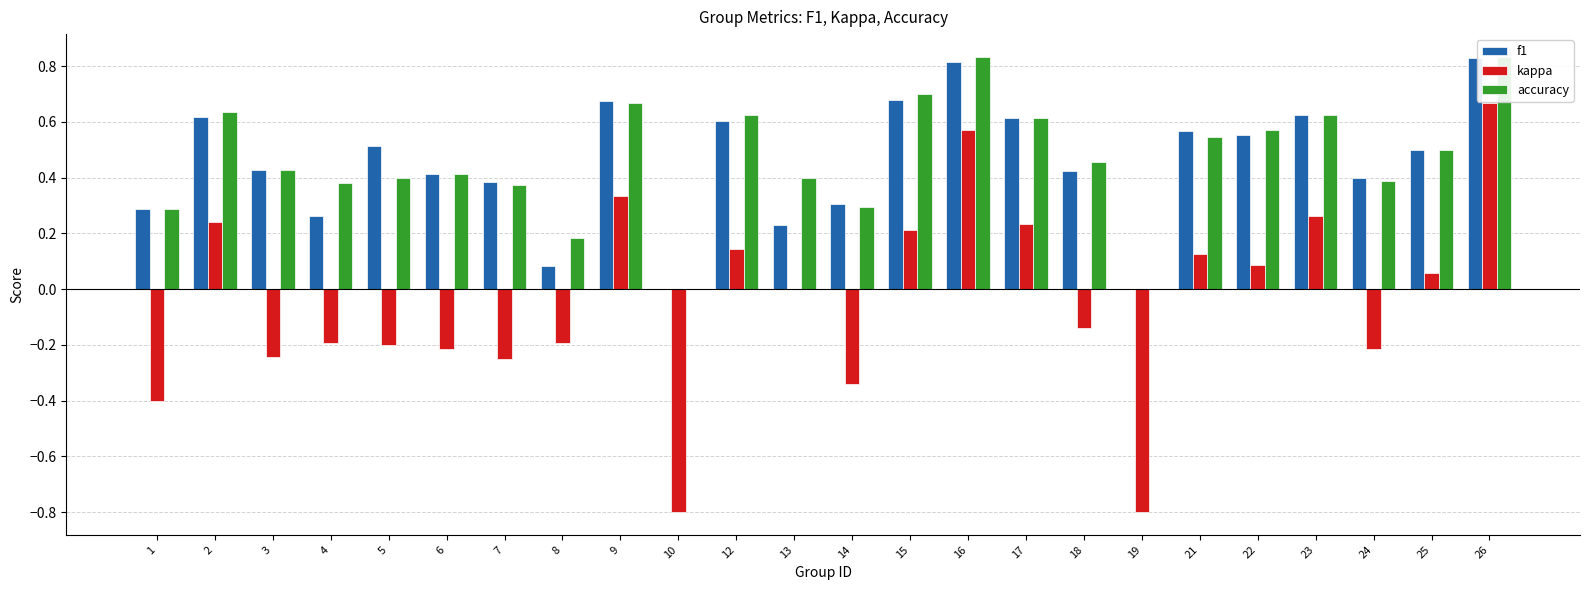

Is the value of kappa at 14 greater than the value of f1 at 16?

No